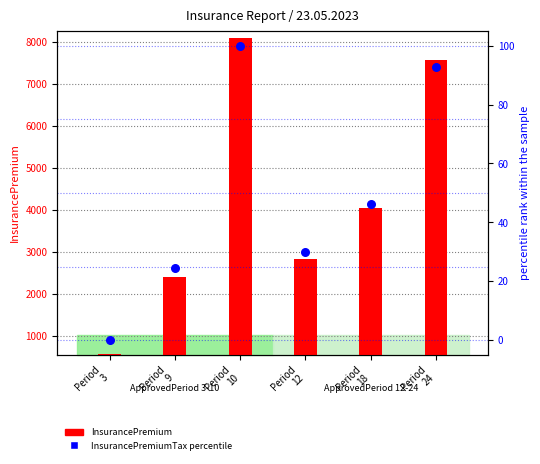

Which series has the largest Y range (max minus min)?

InsurancePremium